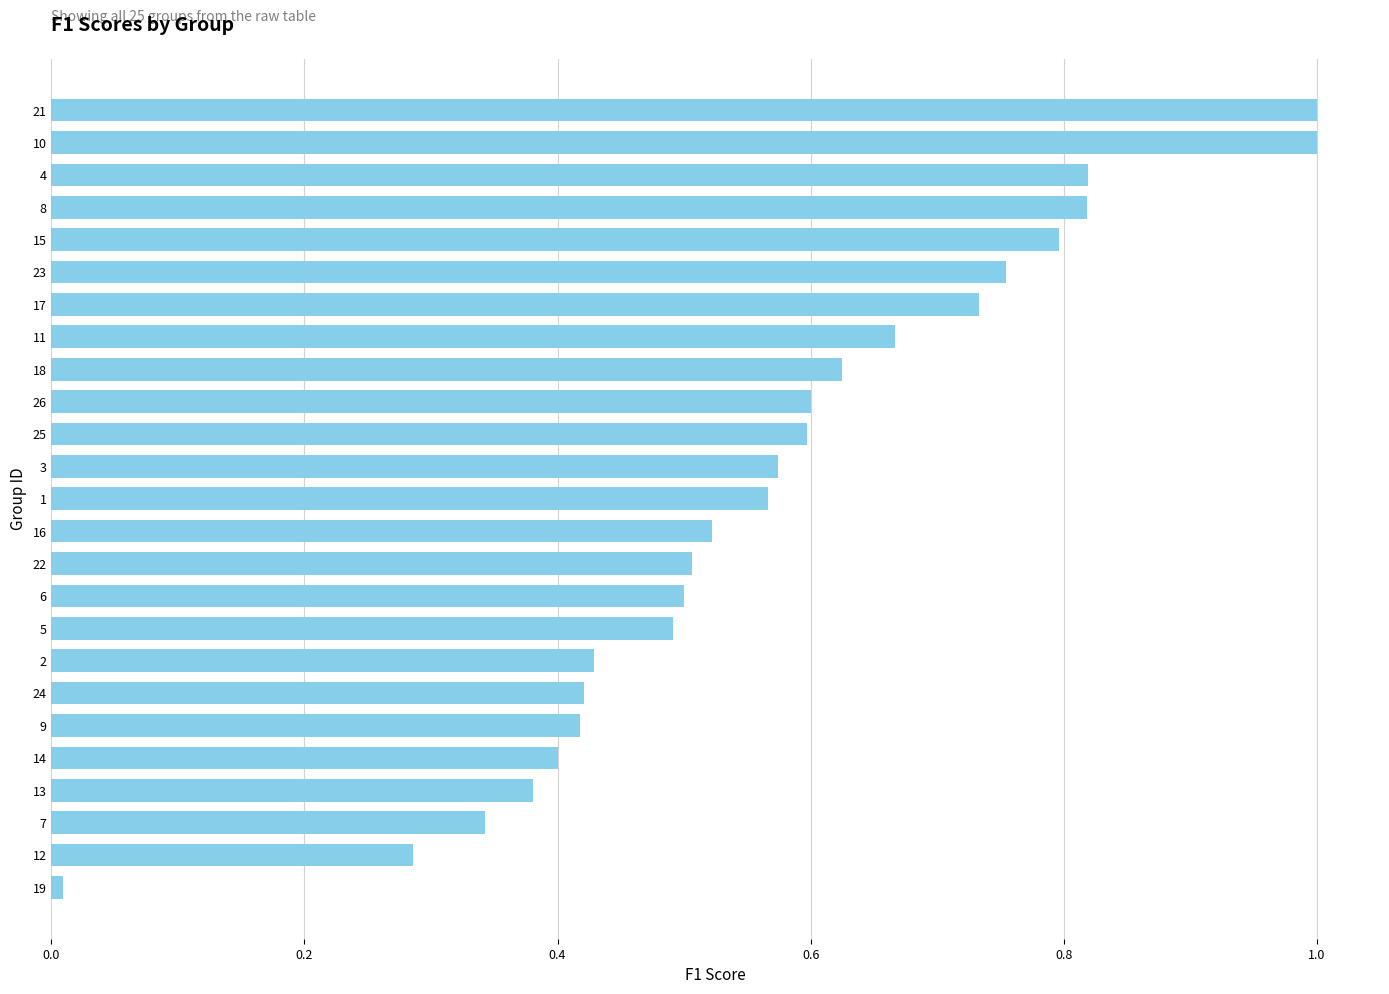

What is the label of the 2nd bar from the bottom?

12